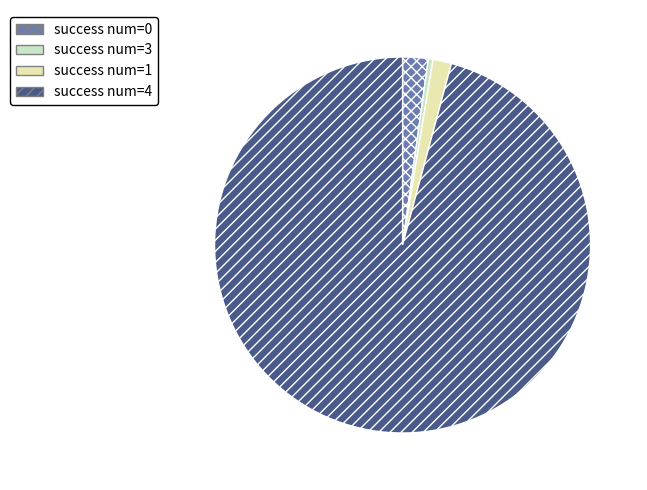

Approximately how many times larger is the value at success num=1 compared to success num=3?

4.0